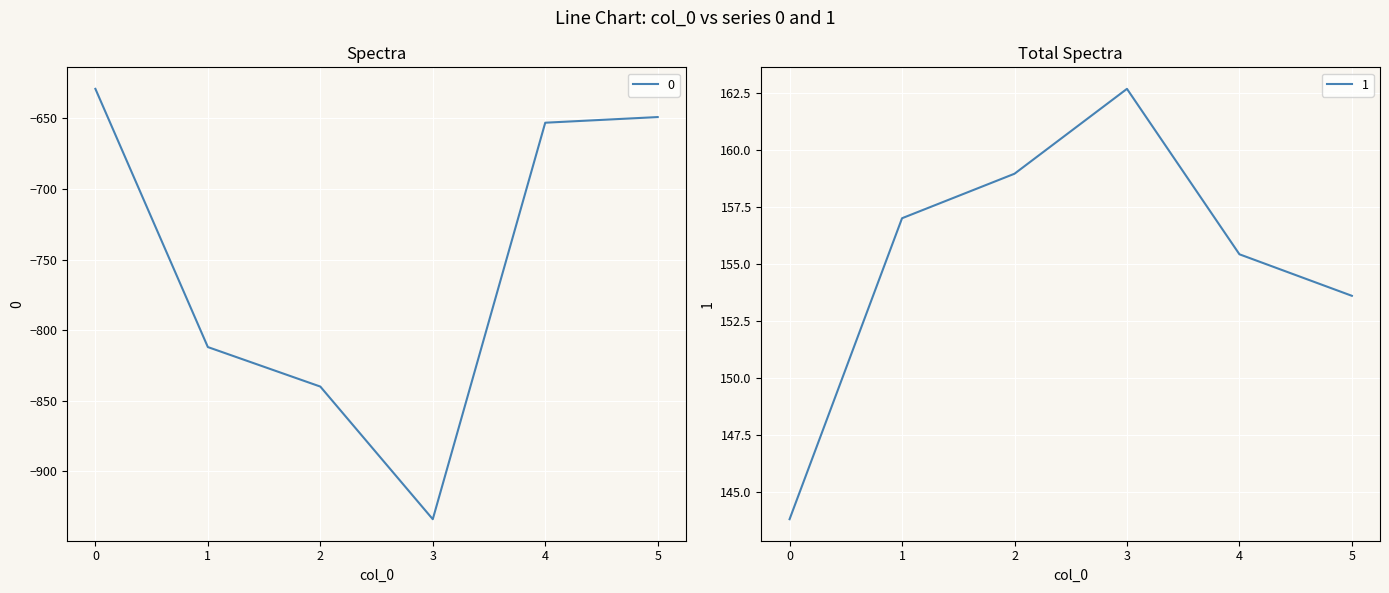

True or false: 0 has more than 2 interior local peaks.

False